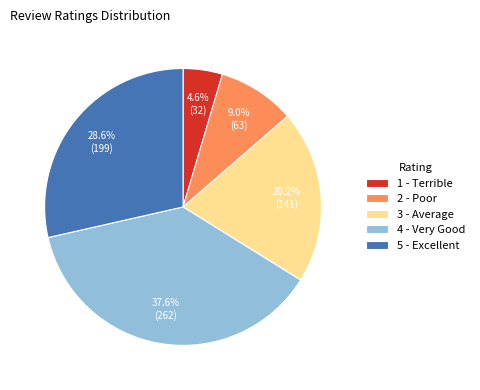

To the nearest percent, what is the average slice percentage?

20%